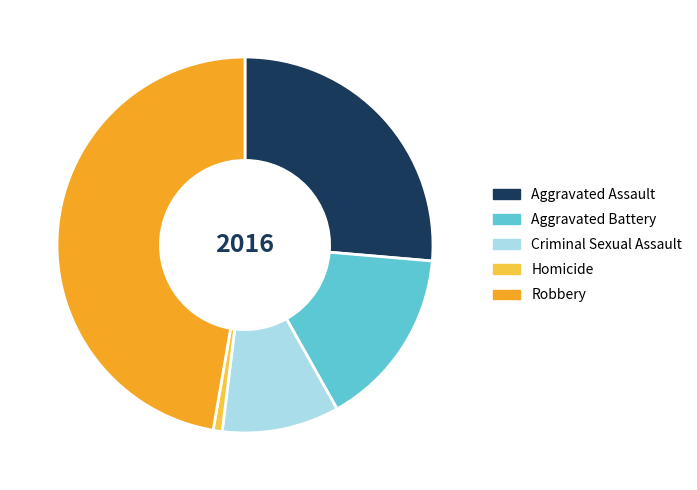

What is the ratio of the value at Criminal Sexual Assault to the value at Aggravated Battery?

0.7